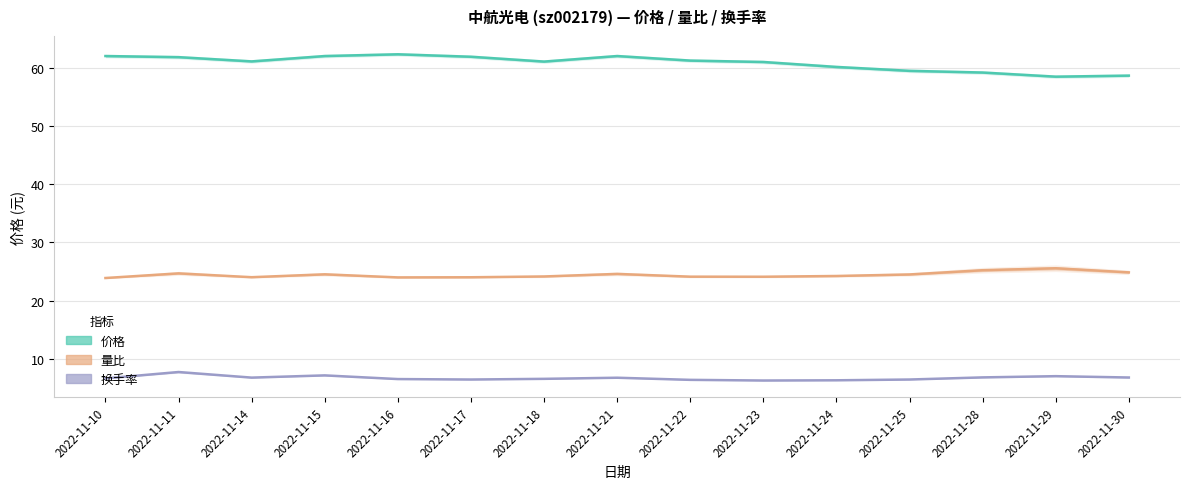

Which category has the highest value in the 量比 series?

2022-11-29